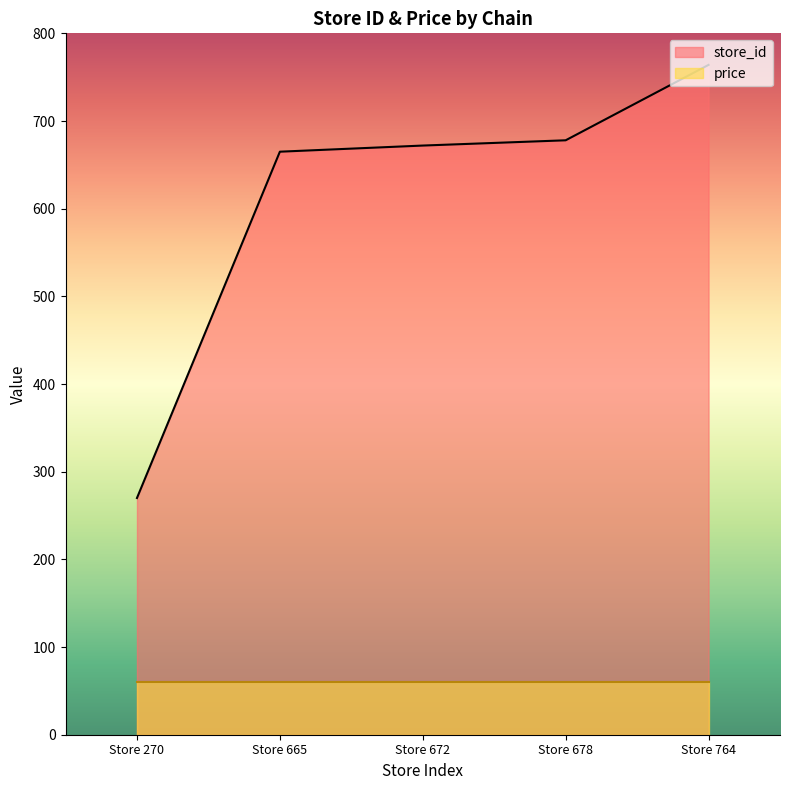

What is the average value?

610